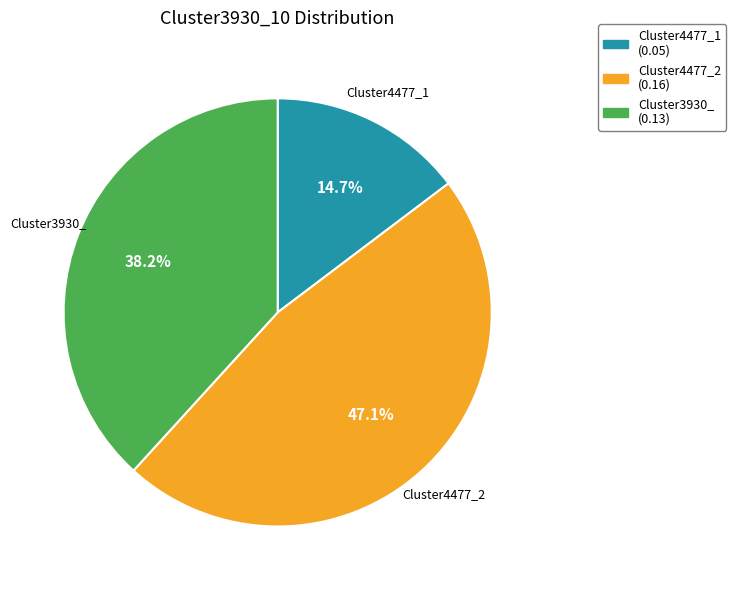

The Cluster4477_1 slice represents 24% of the pie. True or false?

False